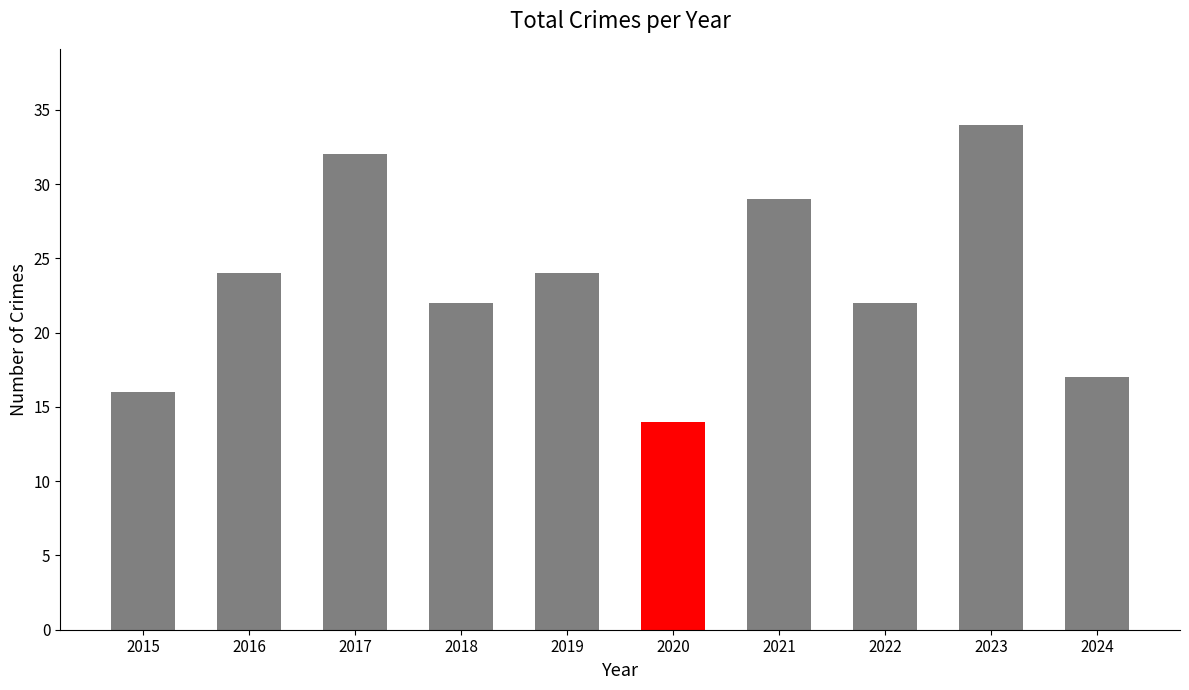

Which has a higher value, 2017 or 2024?

2017